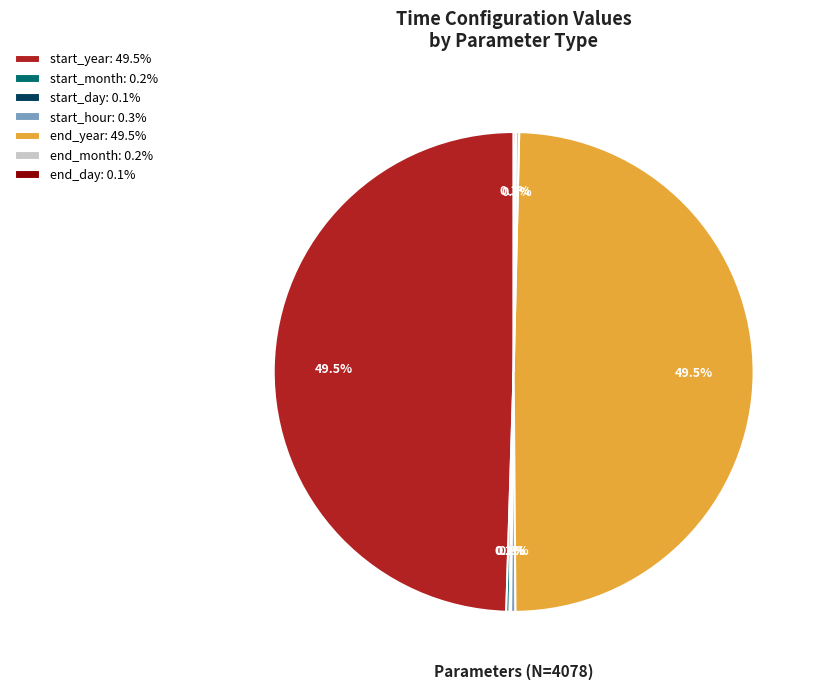

Does any single category account for the majority?

No